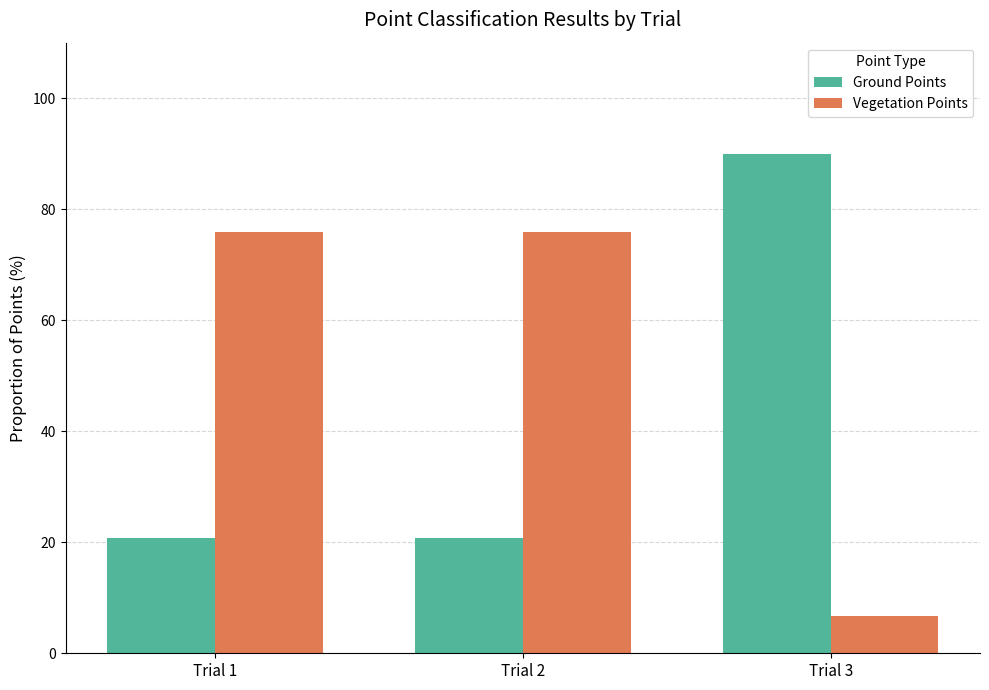

Rank the series by their average value, from highest to lowest.

Vegetation Points, Ground Points